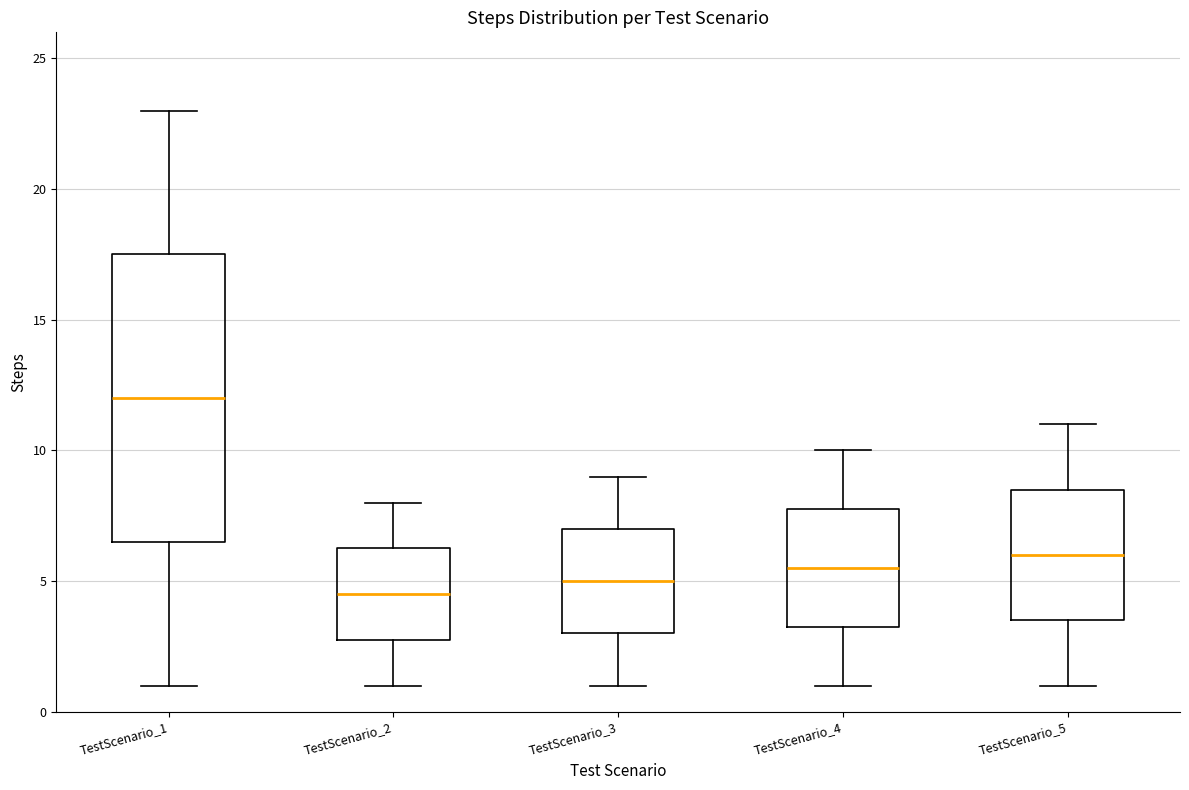

Reading left to right, transcribe this box plot: for each box, give where its median line is, the range the box spans, and where its two whiskers end, as read against the y-axis. The values are not printed on the chart, so give them approximately, as read against the axis.

TestScenario_1: median 12.0, box 6.5 to 17.5, whiskers 1.0 to 23.0
TestScenario_2: median 4.5, box 3.0 to 6.5, whiskers 1.0 to 8.0
TestScenario_3: median 5.0, box 3.0 to 7.0, whiskers 1.0 to 9.0
TestScenario_4: median 5.5, box 3.5 to 8.0, whiskers 1.0 to 10.0
TestScenario_5: median 6.0, box 3.5 to 8.5, whiskers 1.0 to 11.0